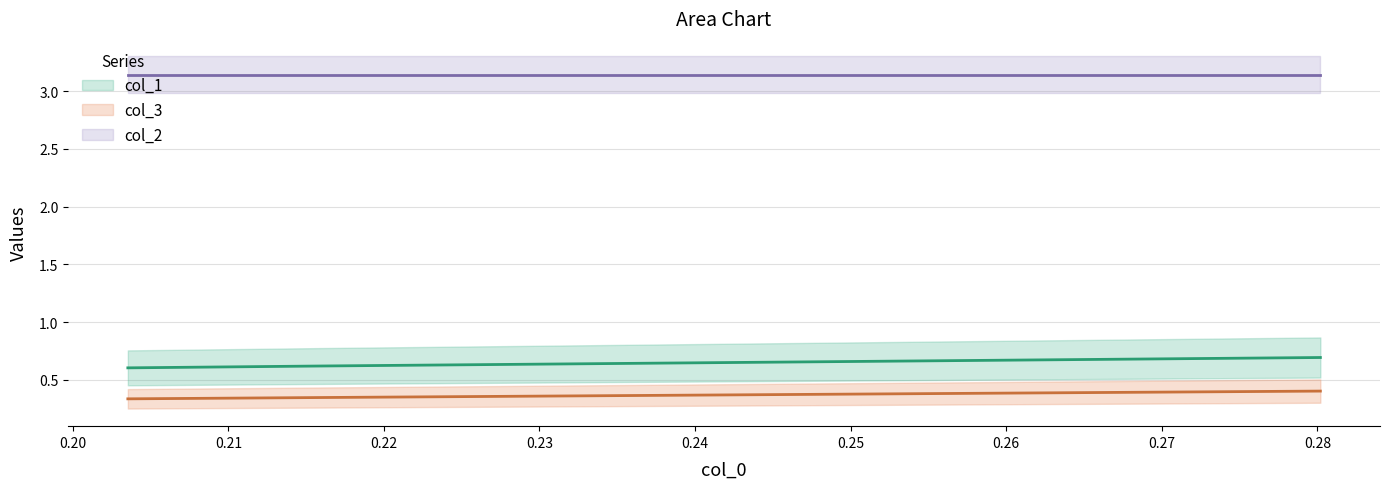

Between 0.2801932367149754 and 0.21596244131455344, which is larger?

0.2801932367149754